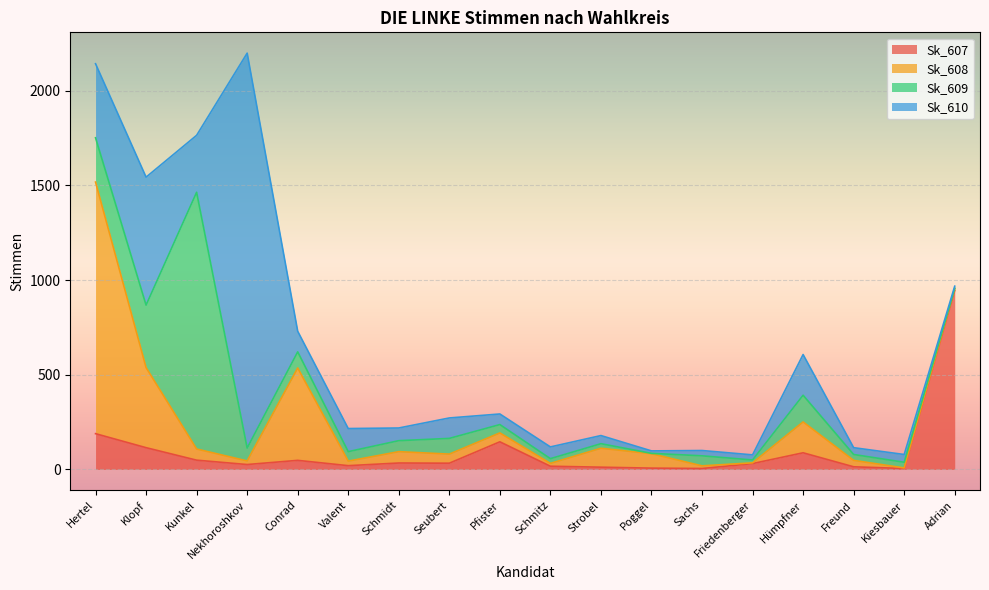

Rank the categories by Sk_610 value from highest to lowest.

Nekhoroshkov, Klopf, Hertel, Kunkel, Hümpfner, Valent, Conrad, Seubert, Schmidt, Schmitz, Pfister, Strobel, Kiesbauer, Freund, Sachs, Friedenberger, Poggel, Adrian